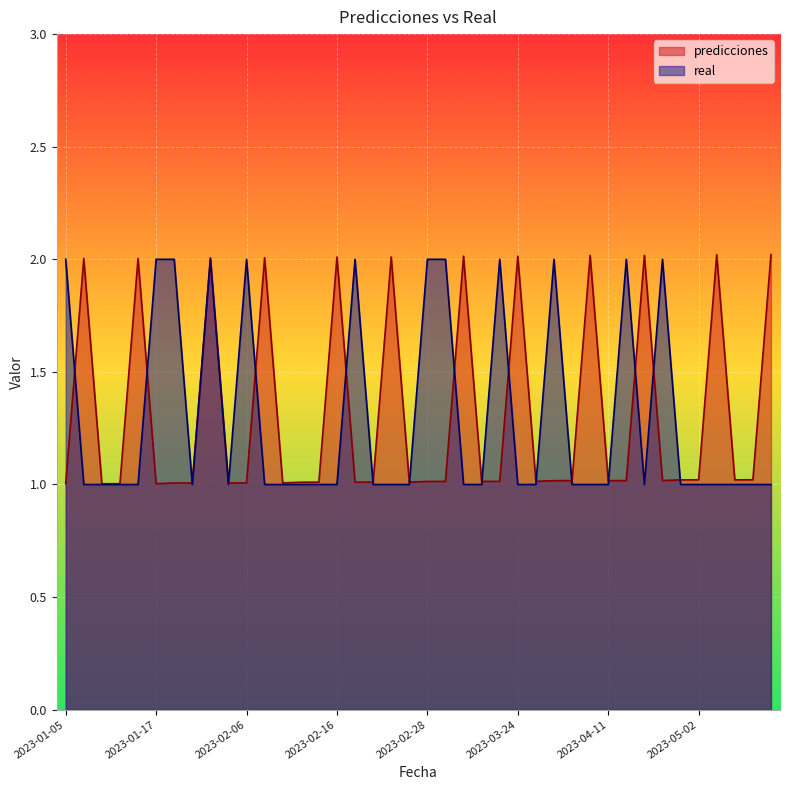

Does the chart display data point markers on the line(s)?

No